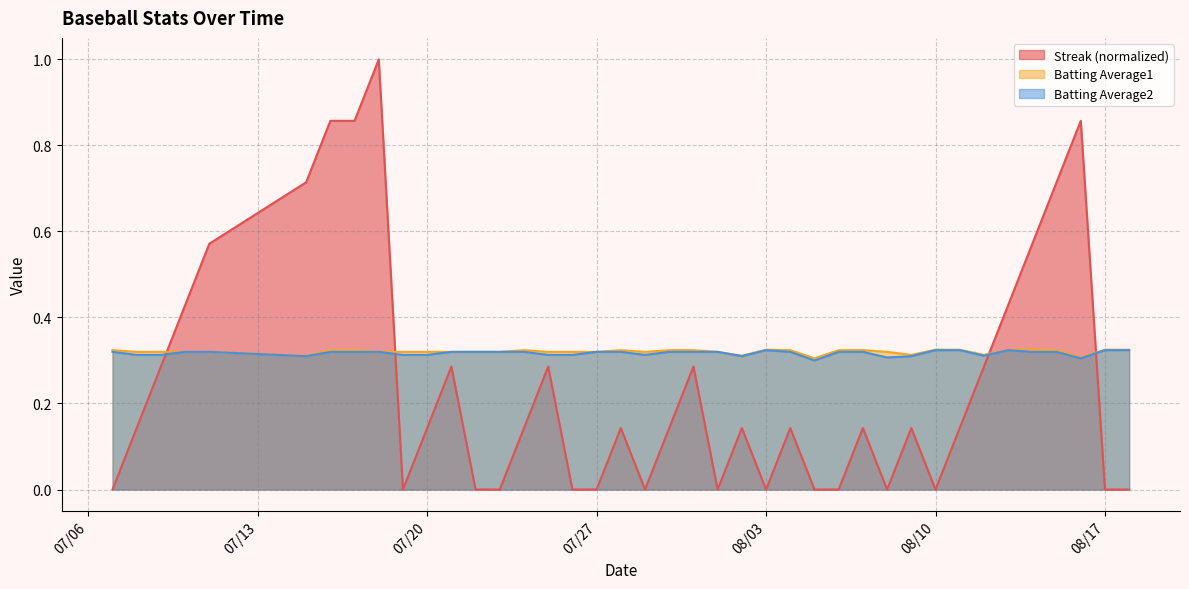

What are all the series names shown in the legend?

Streak (normalized), Batting Average1, Batting Average2